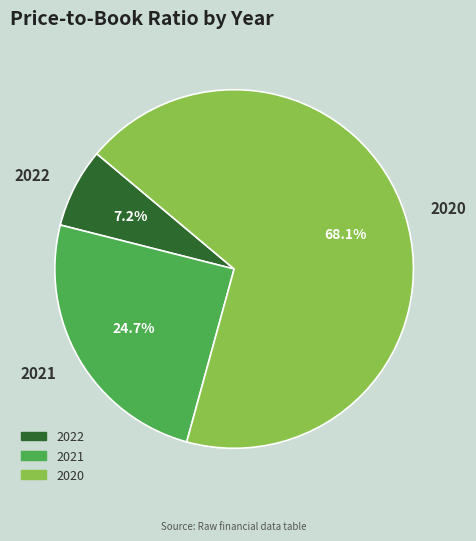

Rank the categories by value from lowest to highest.

2022, 2021, 2020